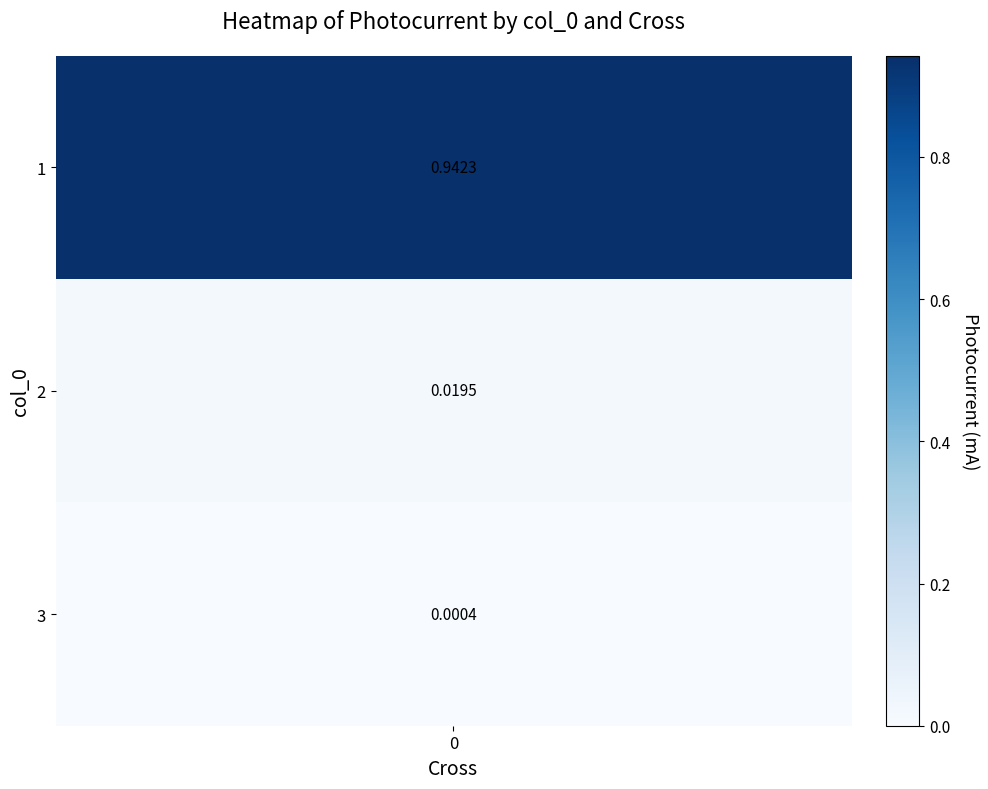

Reading left to right, list all the values displayed in this chart.

0.9	0.0	0.0